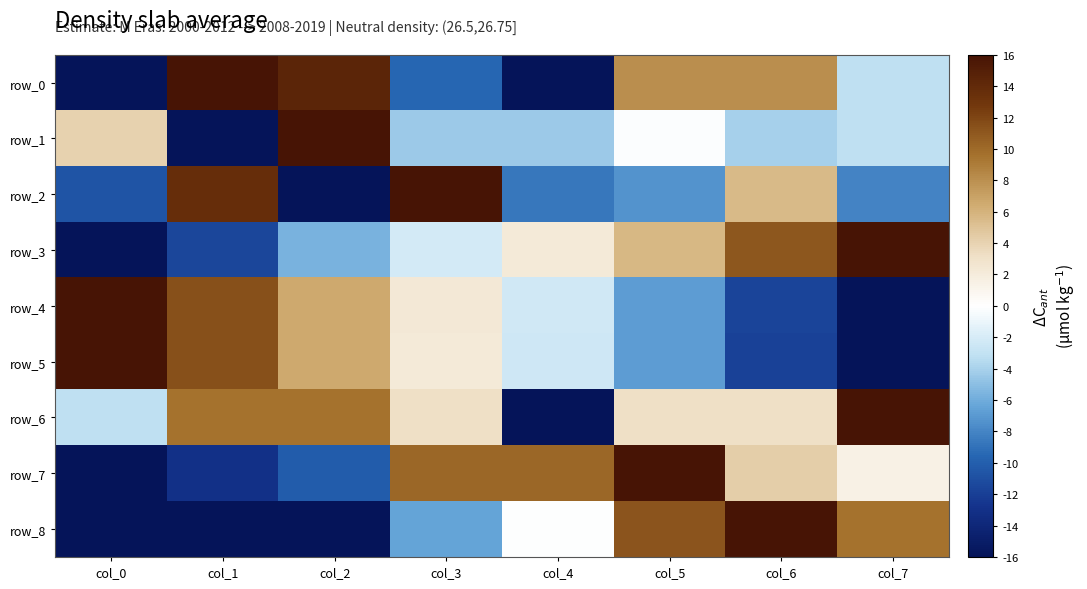

Which series changed the most between col_3 and col_5?

row_2